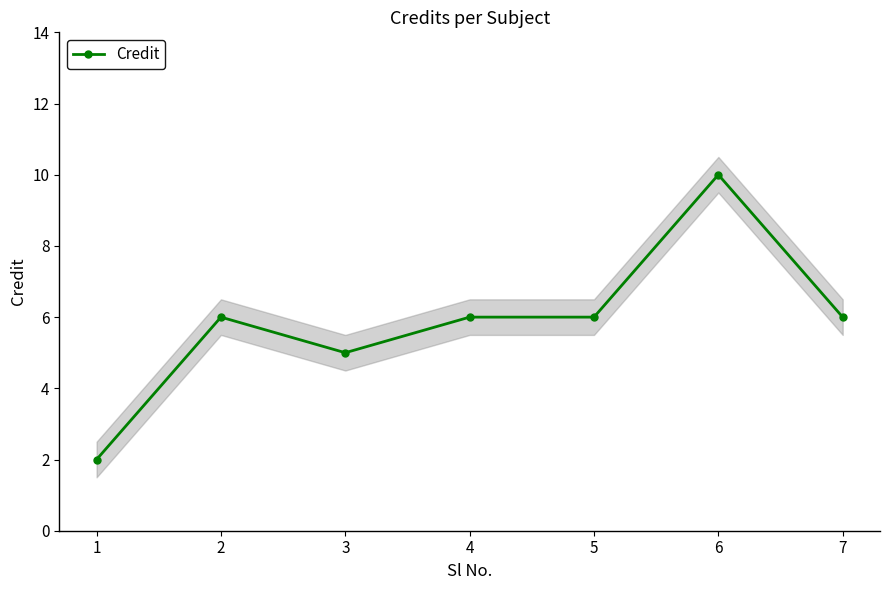

What is the sum of all values?

41